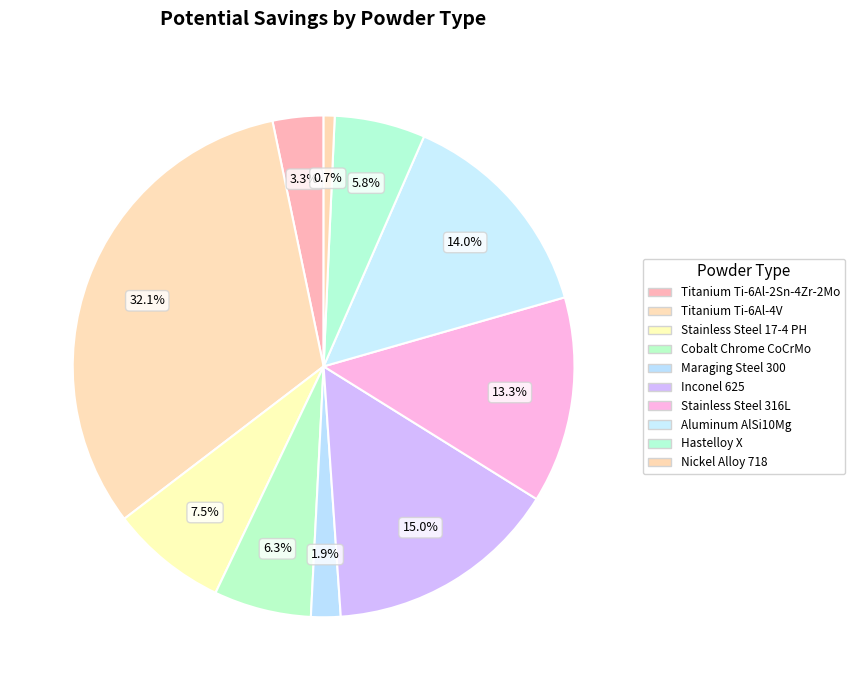

To the nearest percent, what is the difference between the largest and smallest slice percentages?

31%